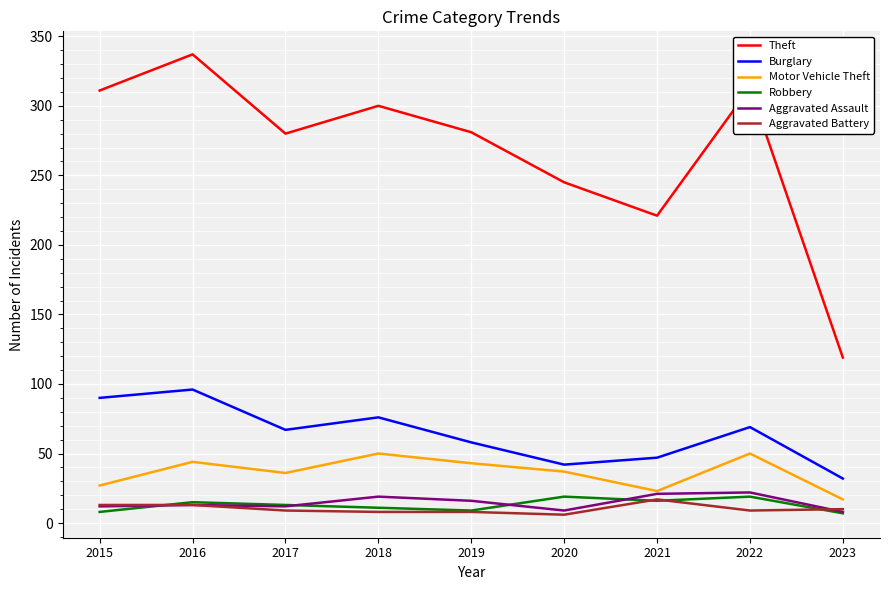

At how many categories does at least one series exceed 101?

9